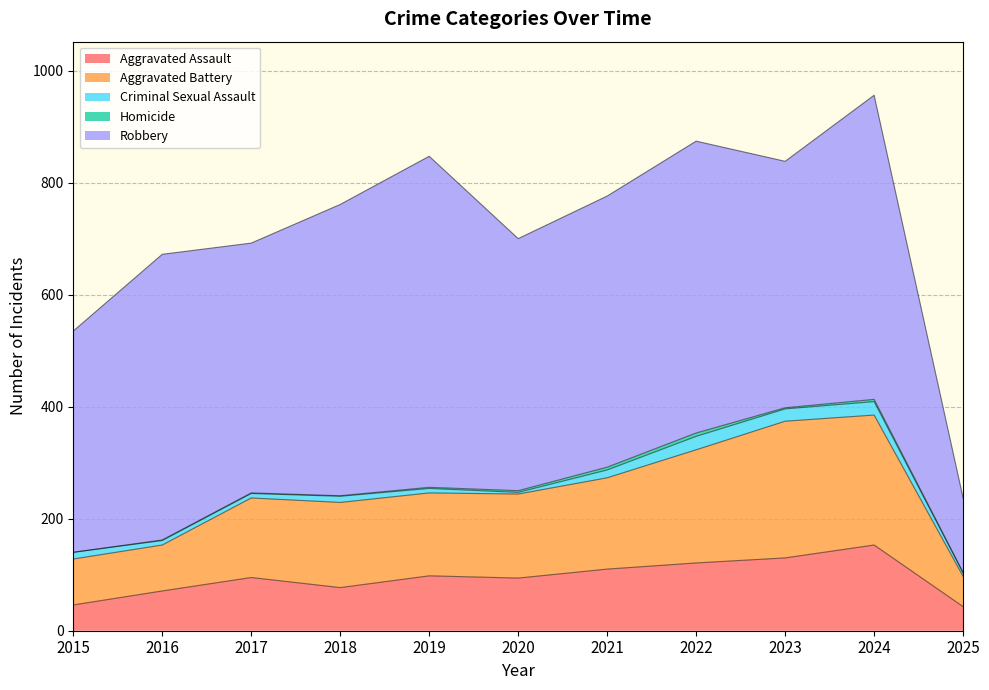

True or false: Aggravated Battery has a value of 85 at 2025.

False